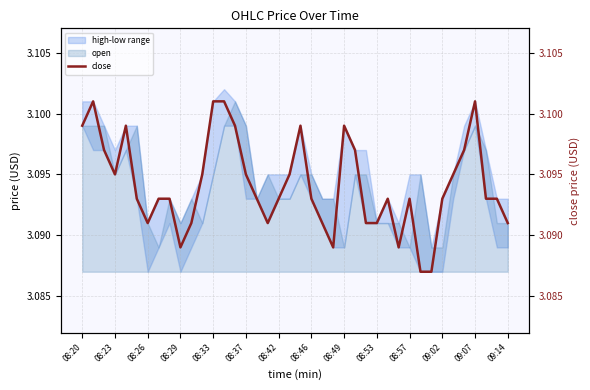

Count the number of categories in the chart.

40